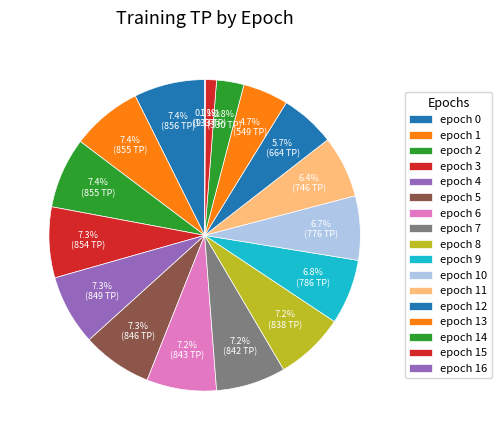

True or false: epoch 5 accounts for 7% of the total.

True